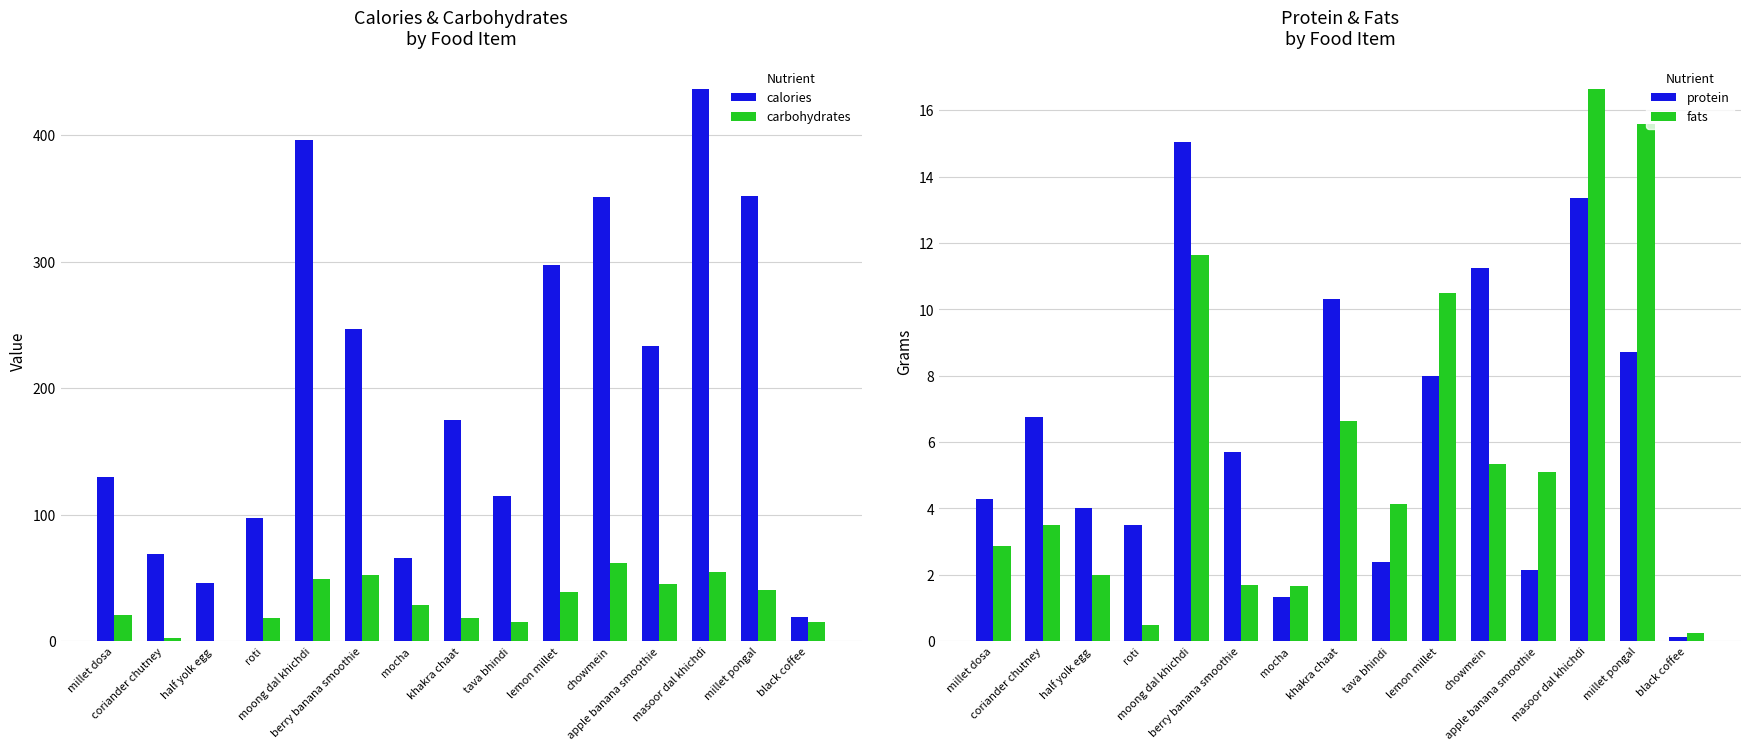

What is the approximate value of carbohydrates at coriander chutney?

2.4